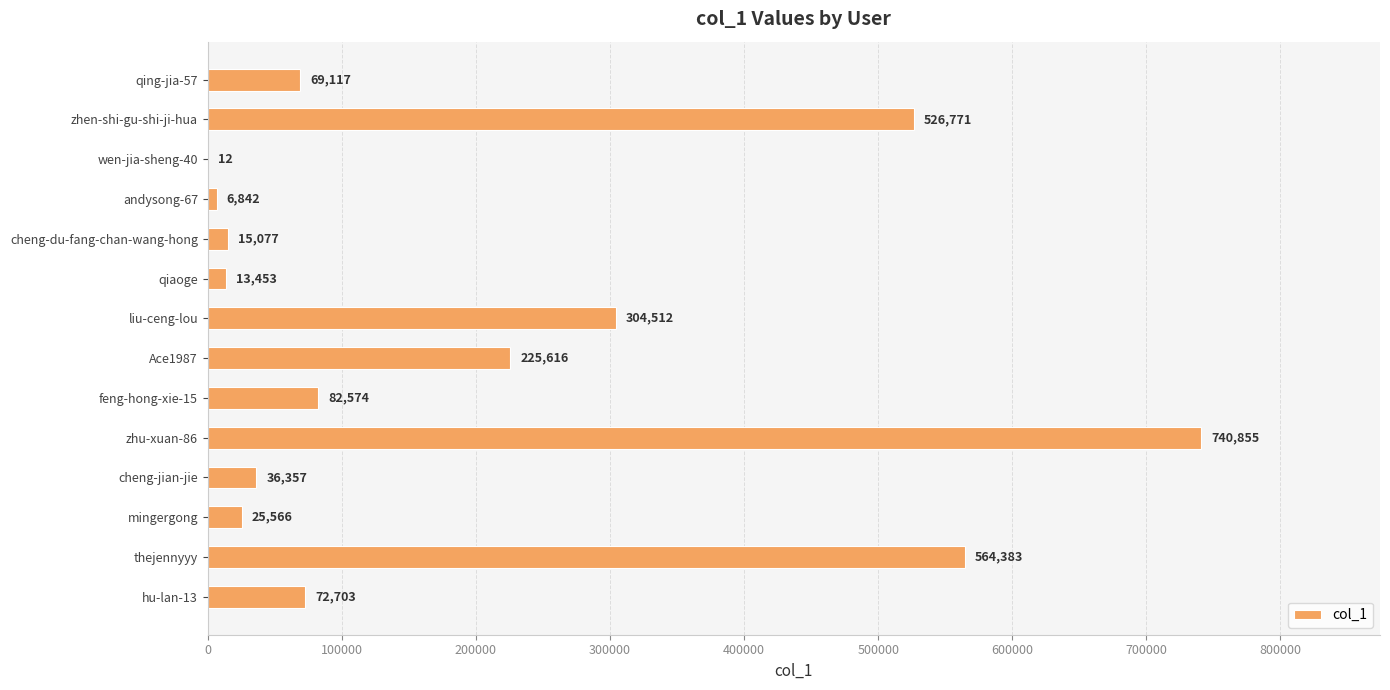

How many distinct data groups are displayed?

1